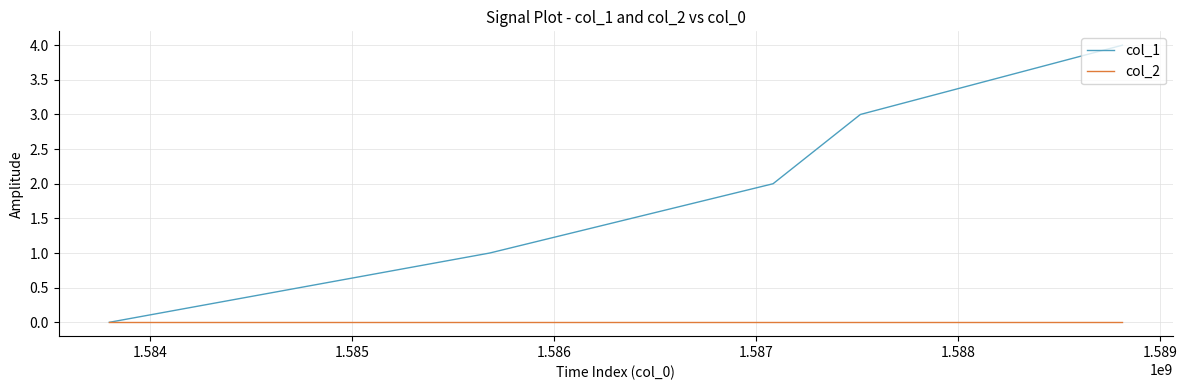

Rank the series by their average value, from highest to lowest.

col_1, col_2